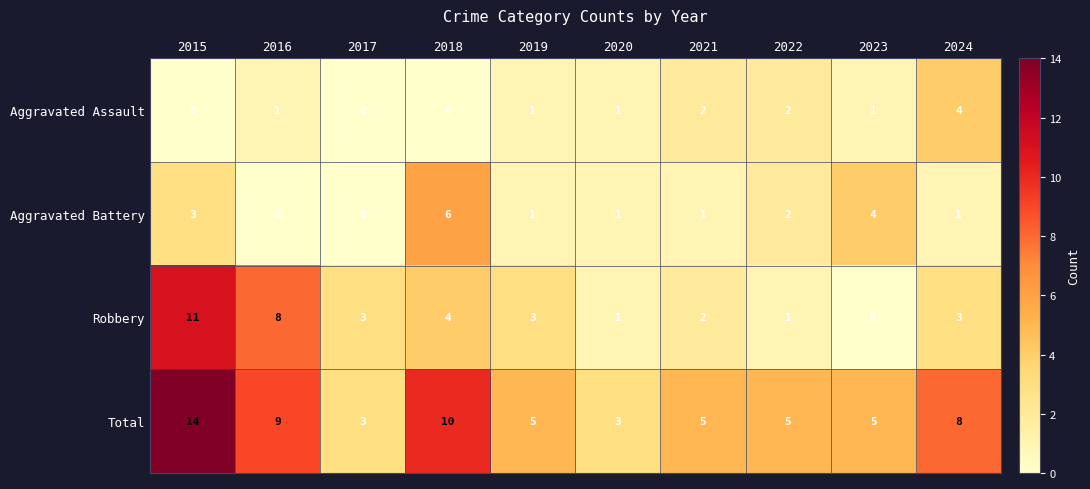

Where is Aggravated Battery nearest to the value 3?

2015